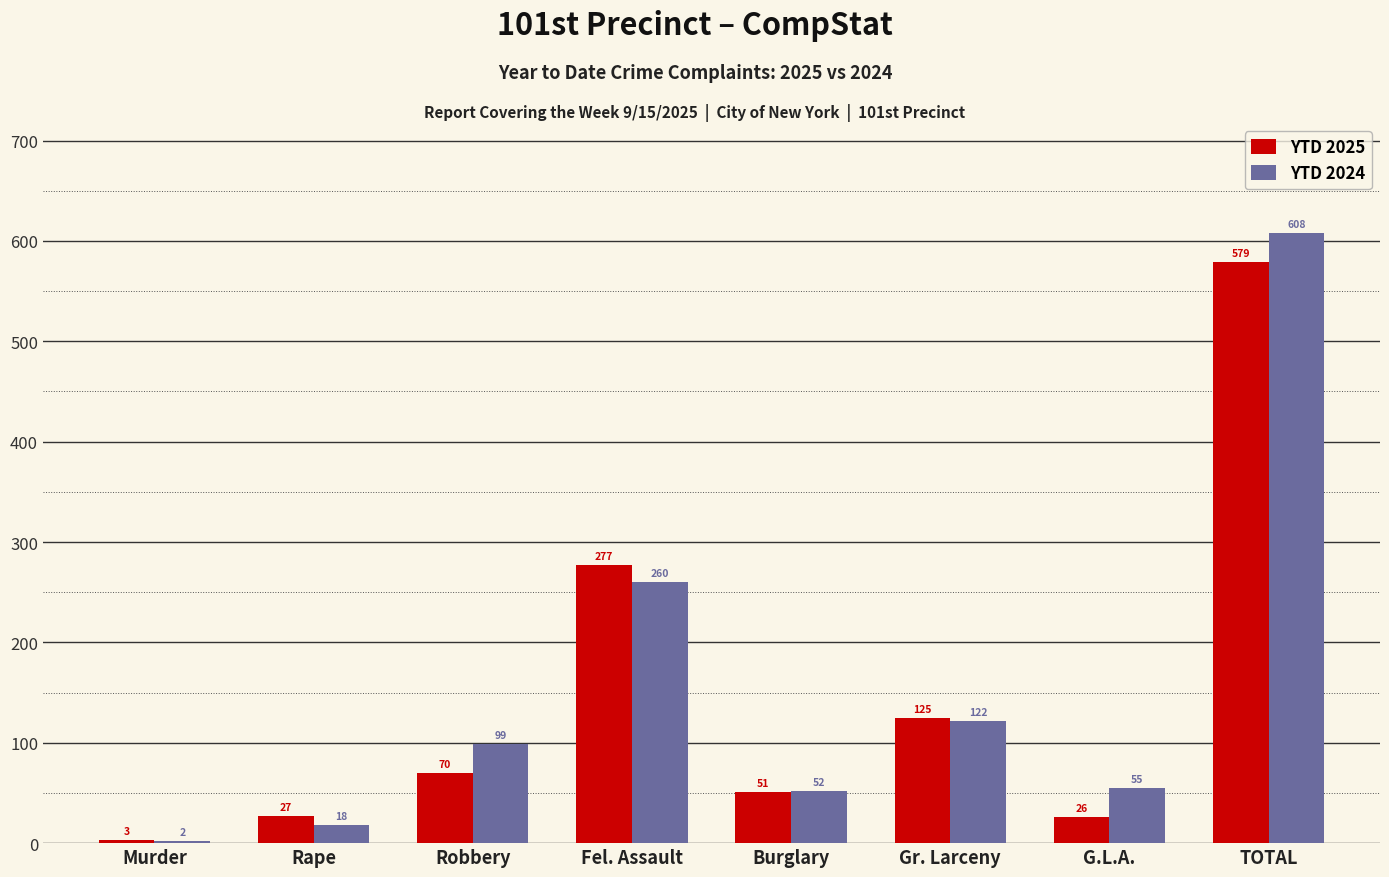

Are the bars horizontal?

No